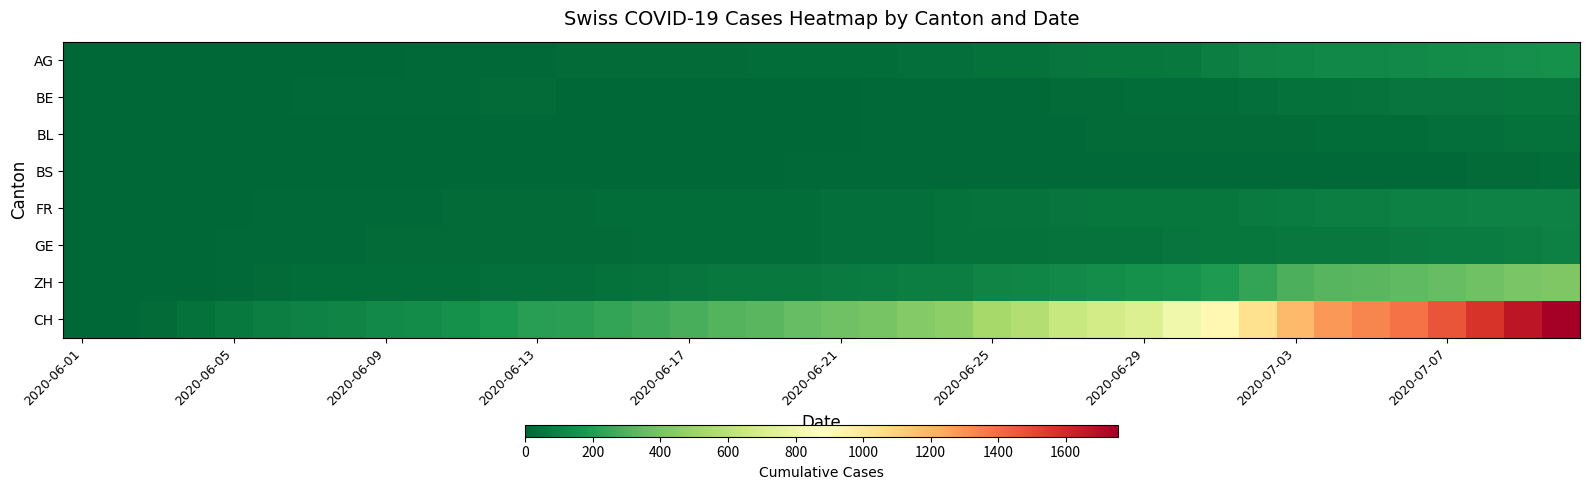

Count the number of categories in the chart.

40